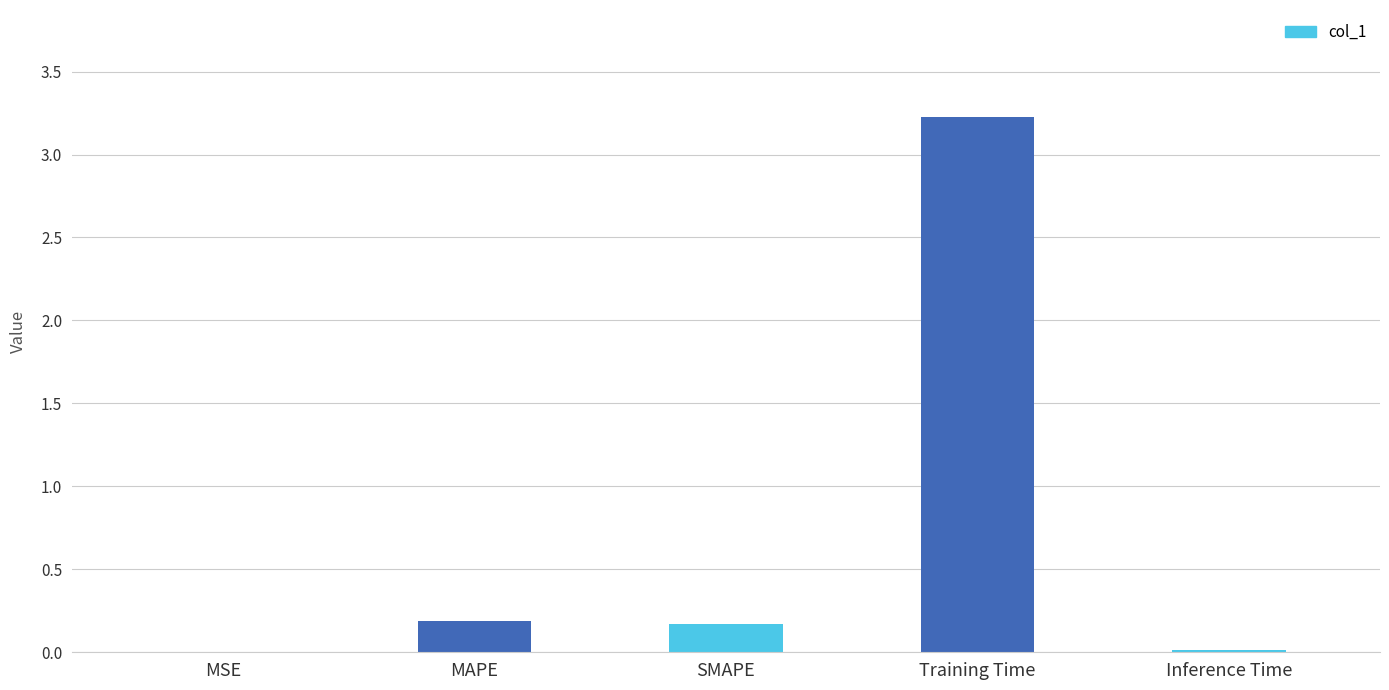

What is the approximate value at Training Time?

3.2